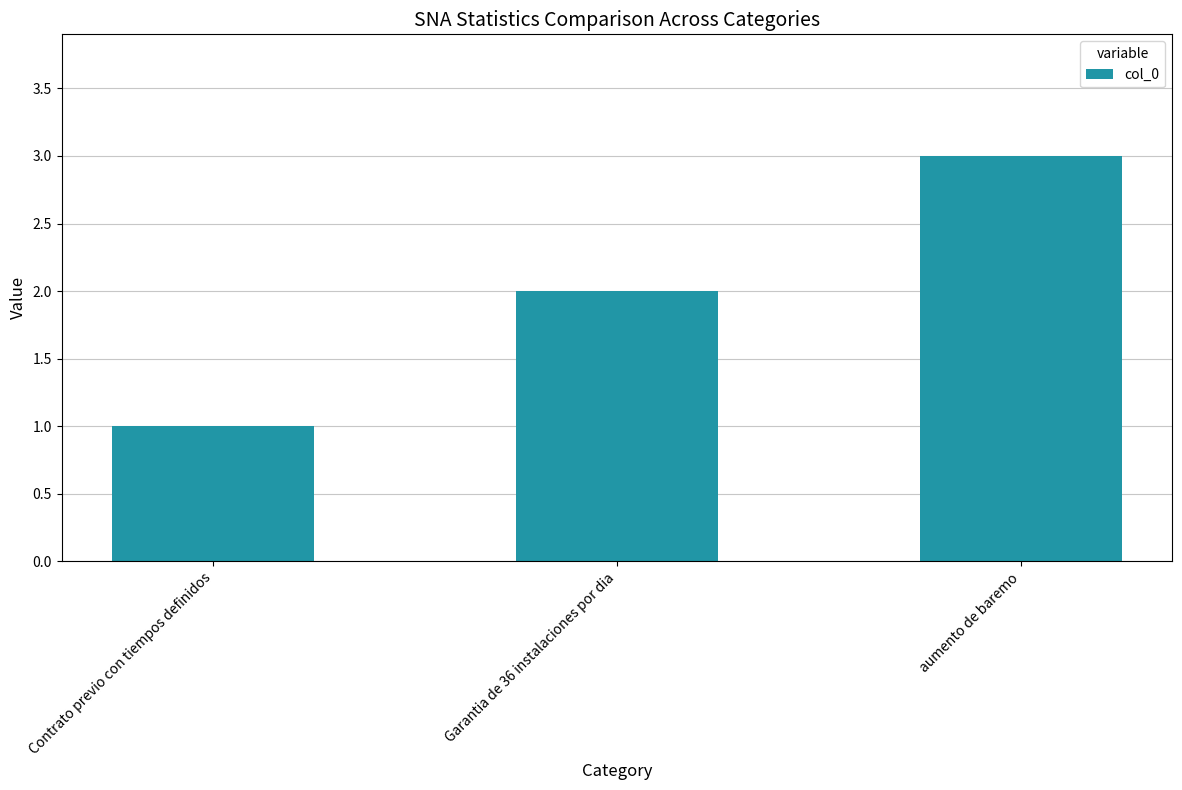

What is the ratio of the value at Contrato previo con tiempos definidos to the value at aumento de baremo?

0.3